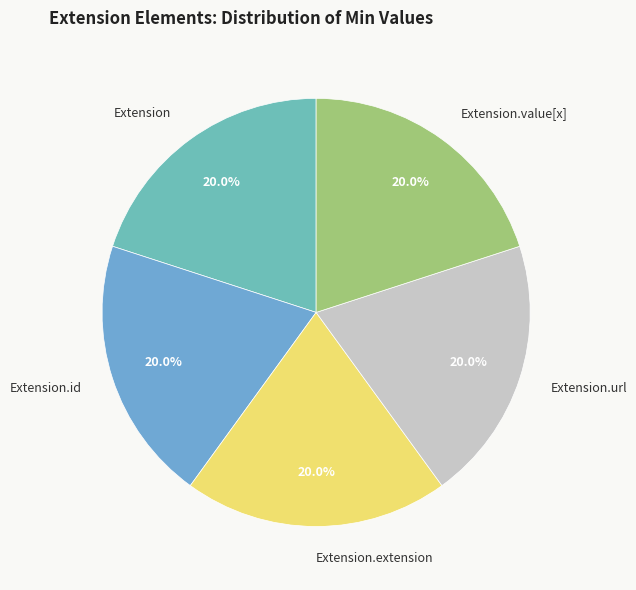

How many slices are in this pie chart?

5